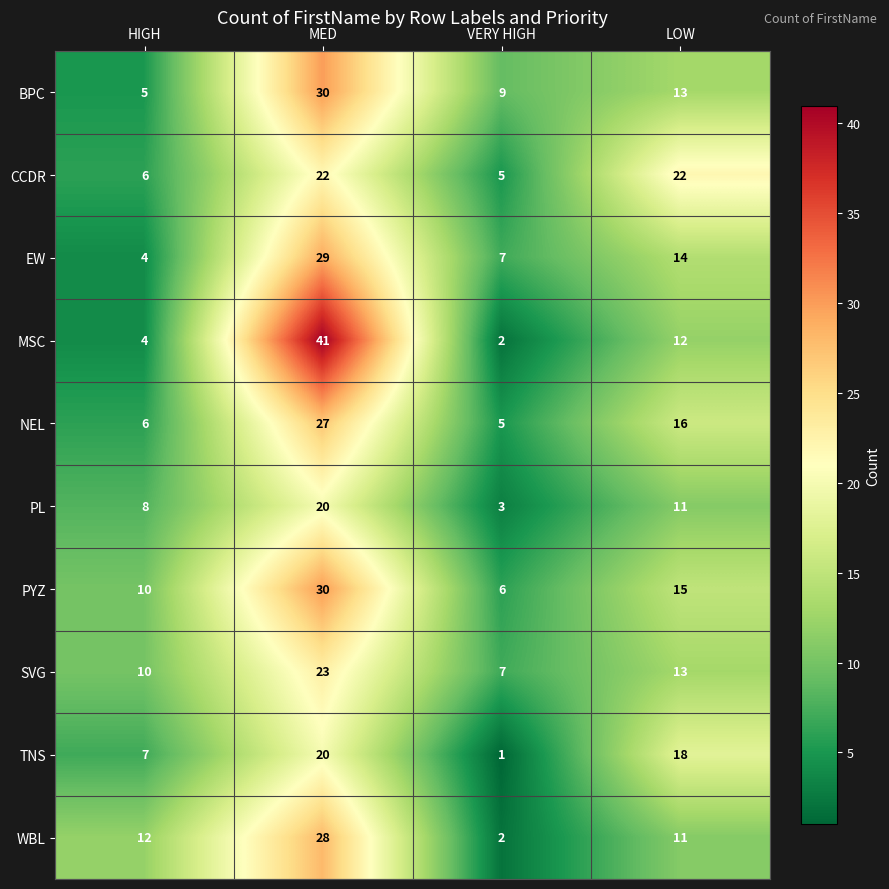

Where is MSC nearest to the value 21?

LOW